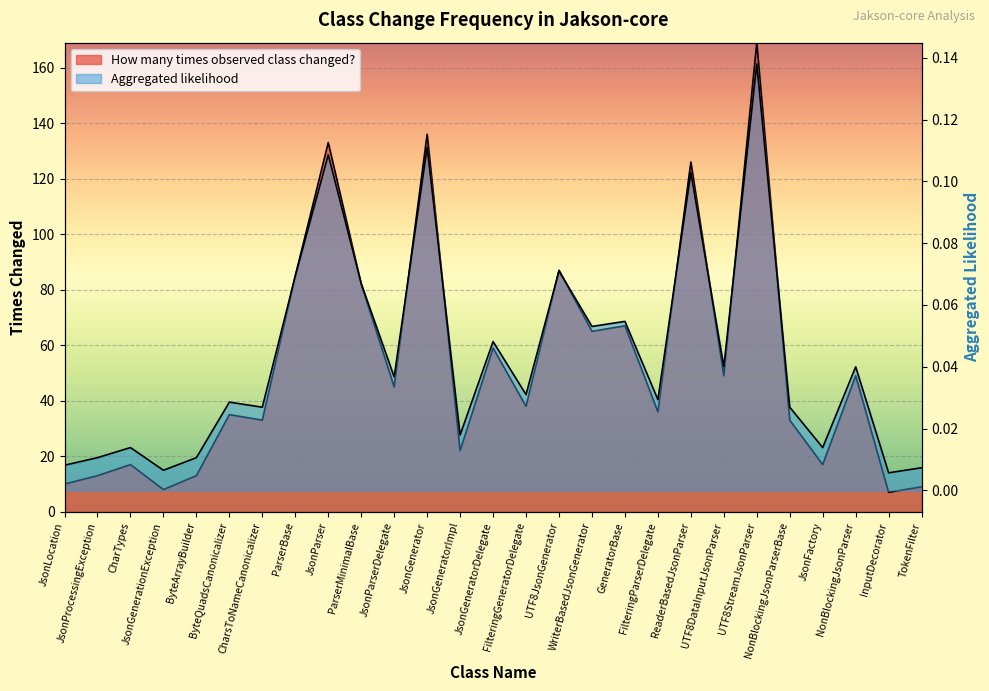

Read the How many times observed class changed? value at JsonFactory.

17.0